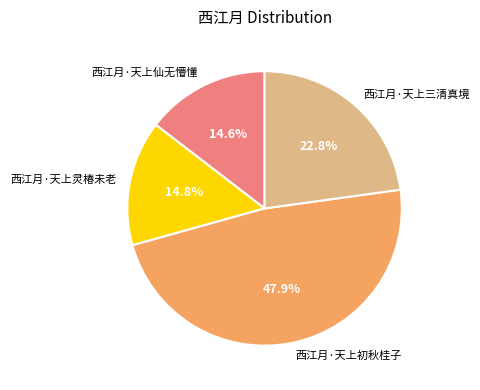

Combined, what portion of the pie is 西江月·天上三清真境 and 西江月·天上灵椿未老?

37.6%